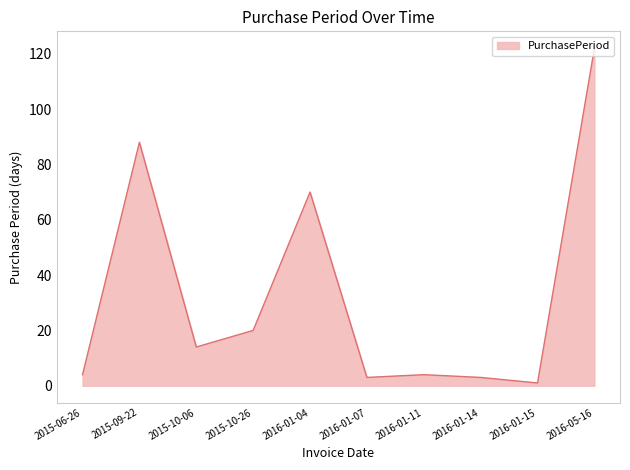

Where does the data first go above 14?

2015-09-22